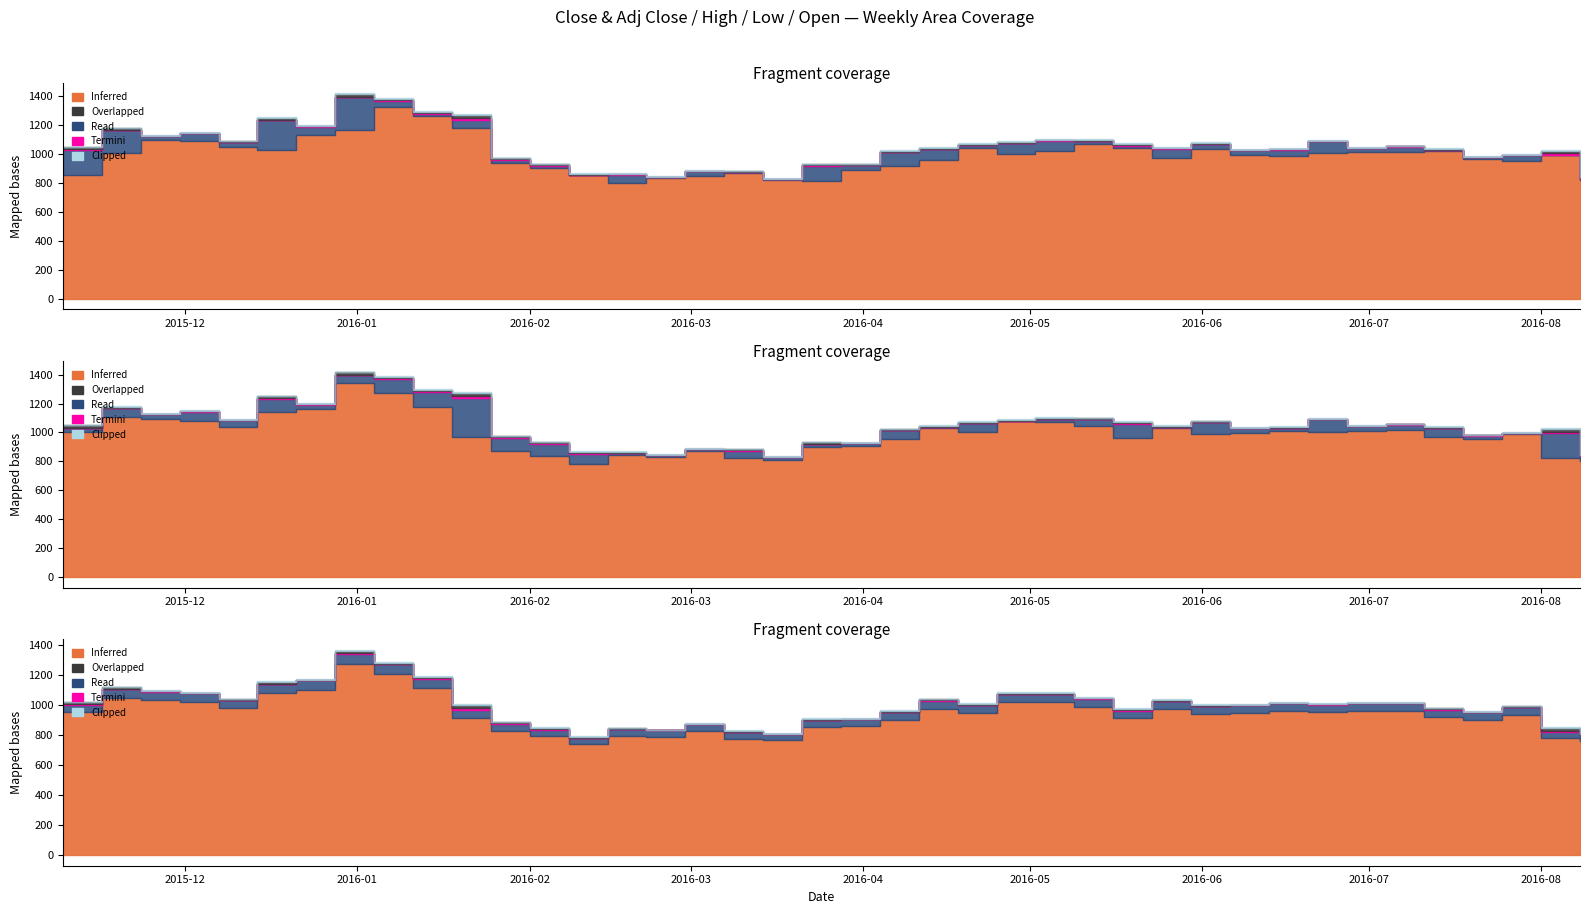

True or false: Adj_Close has more than 0 interior local peaks.

True